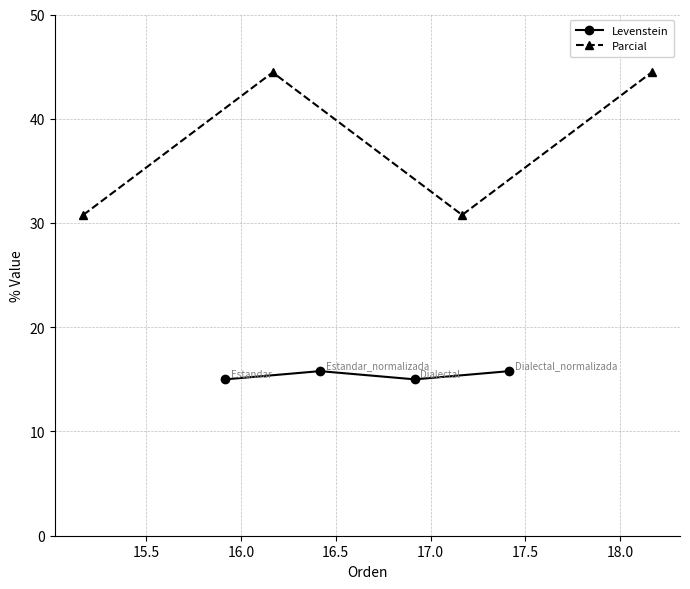

What is the lowest value of the Parcial series?

30.8